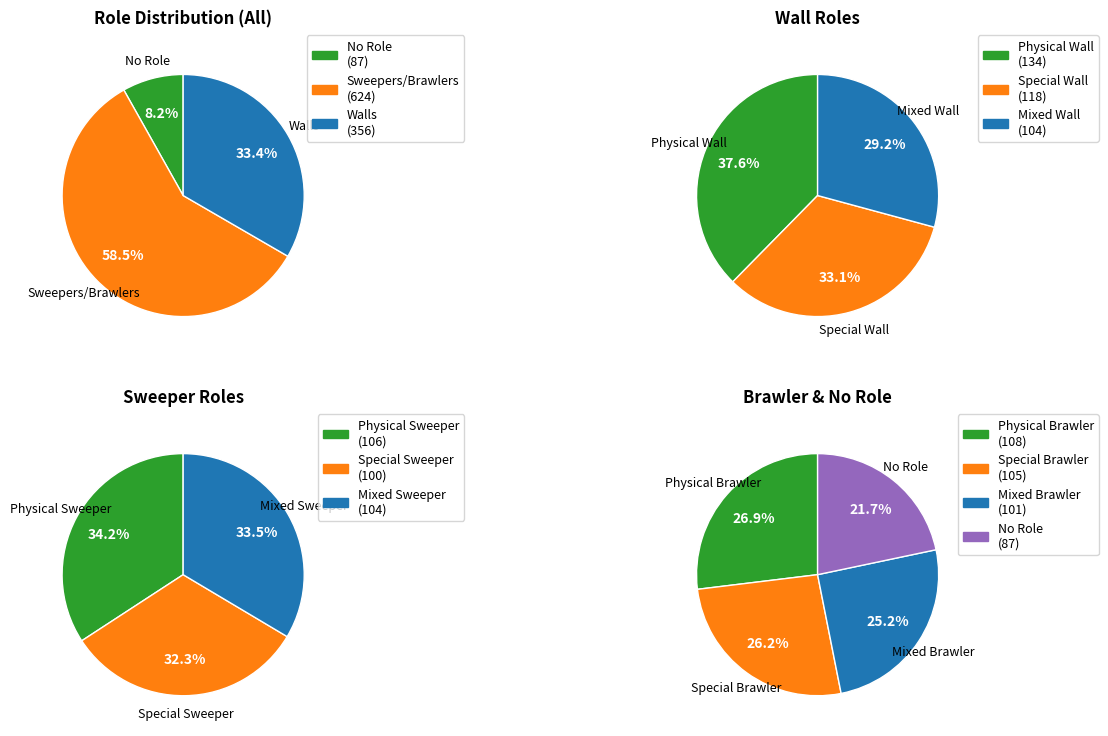

Does Mixed Brawler represent more than half of the total?

No